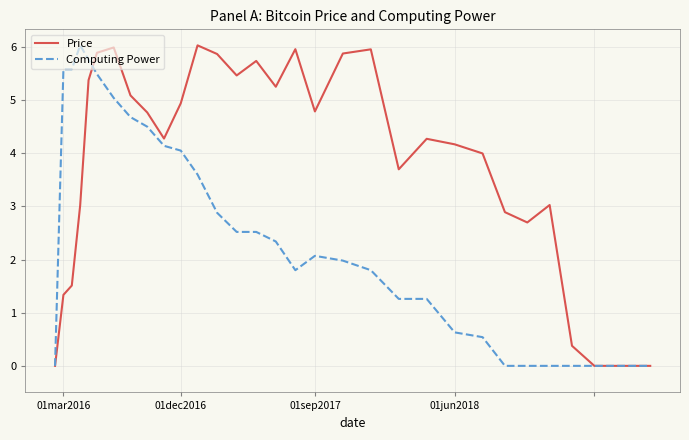

What is the sum of all Computing Power values?

76093.1